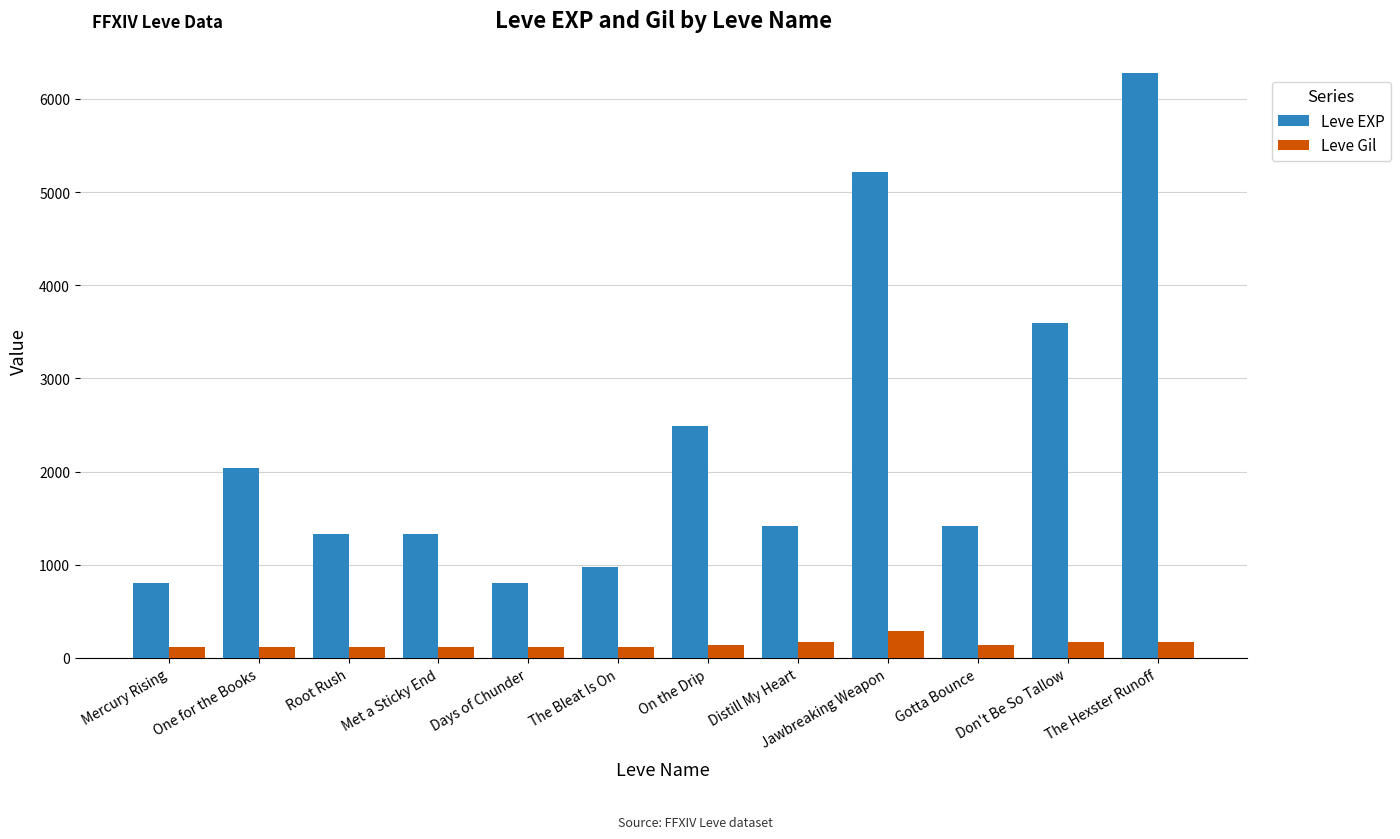

At which label is Leve EXP closest to 3540?

Don't Be So Tallow